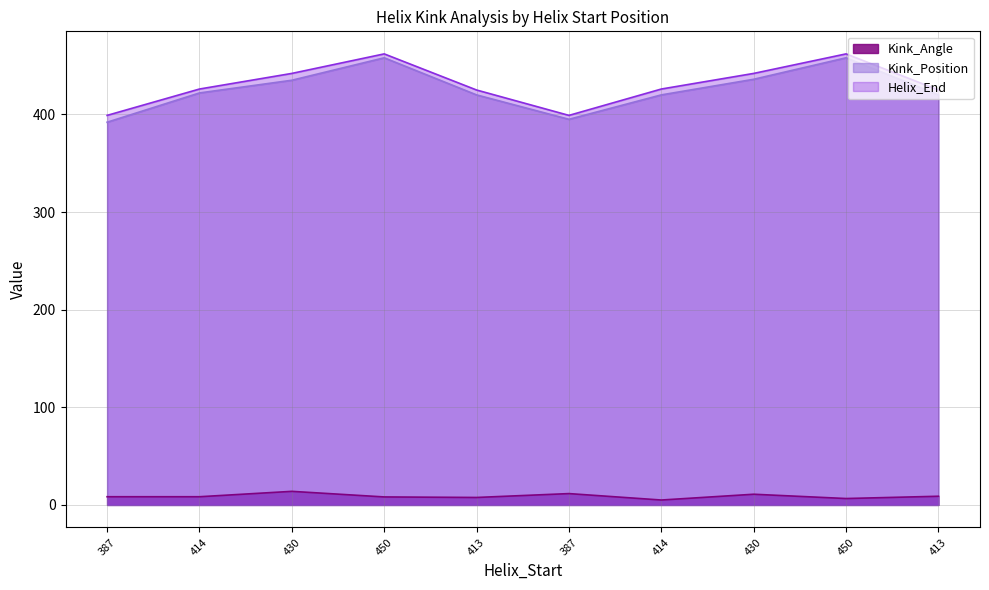

Which category has the highest value in the Kink_Position series?

450